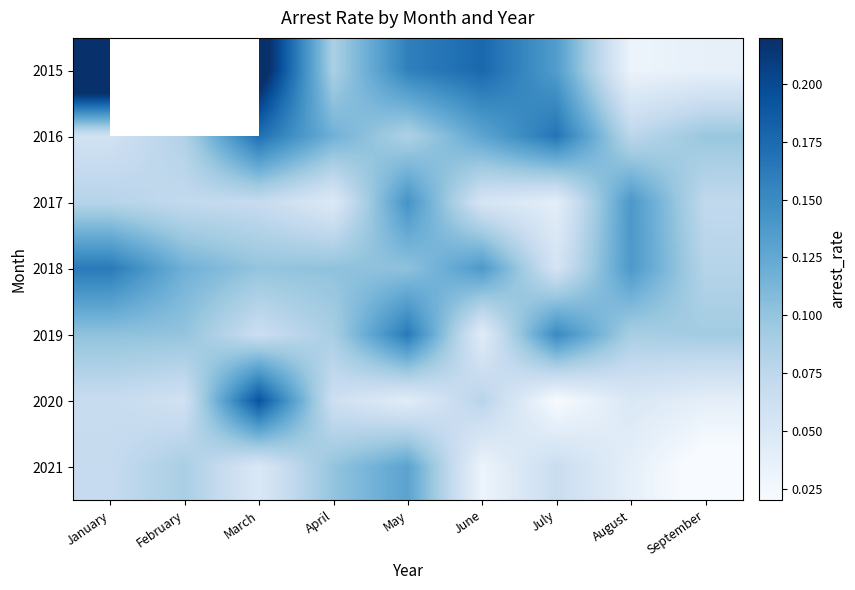

How many distinct data groups are displayed?

7